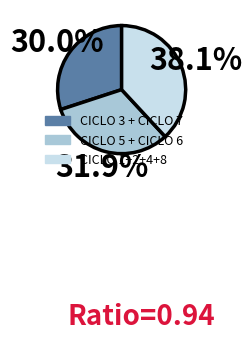

Is there any slice that represents more than half of the pie?

No